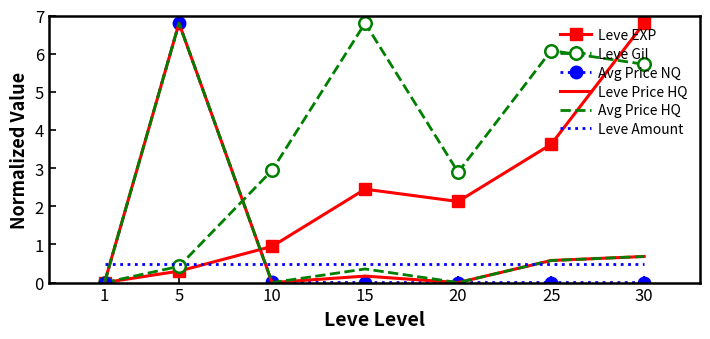

After their last crossing, which series has the higher values: Leve Price HQ or Leve Amount?

Leve Price HQ